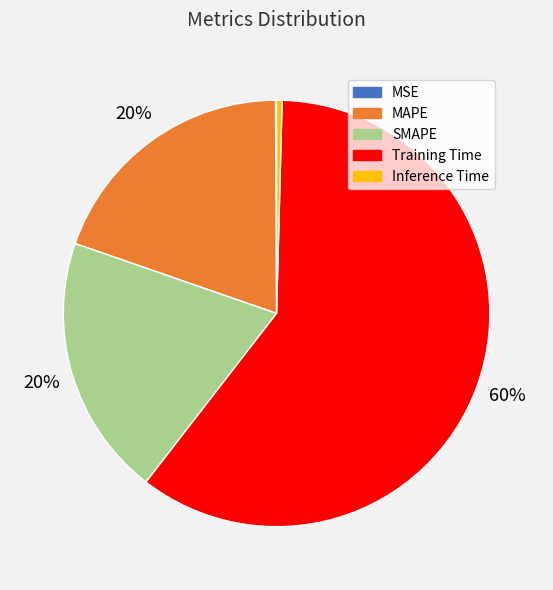

Which has a higher value, MAPE or Training Time?

Training Time